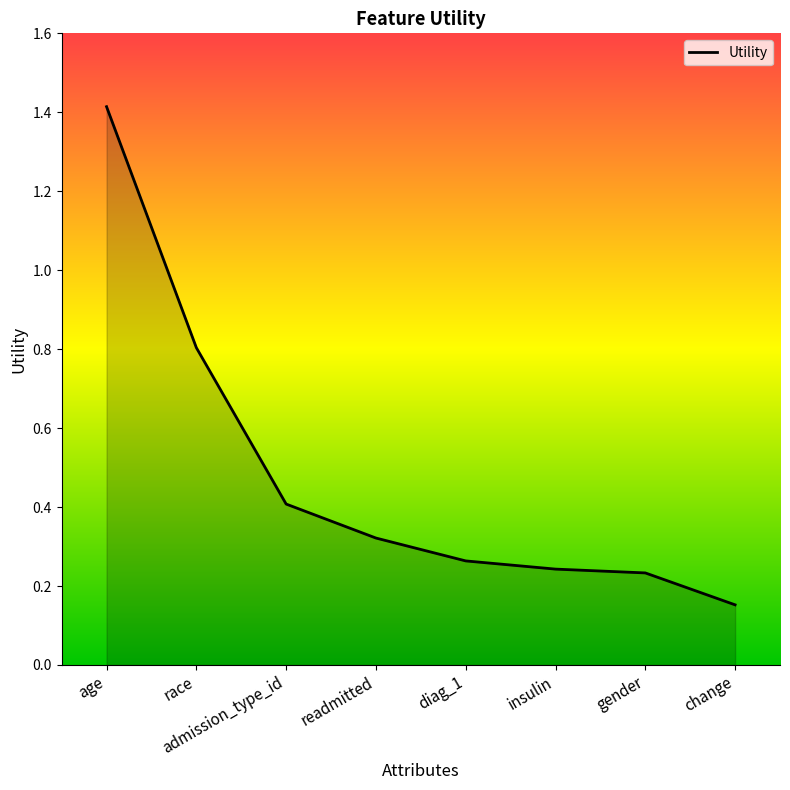

True or false: the data shows 1.4 at age.

True